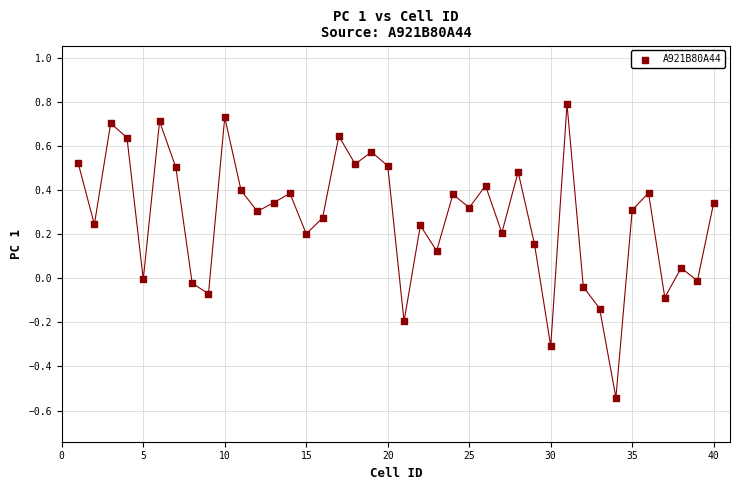

What is the range of Y values (max minus min)?

1.3